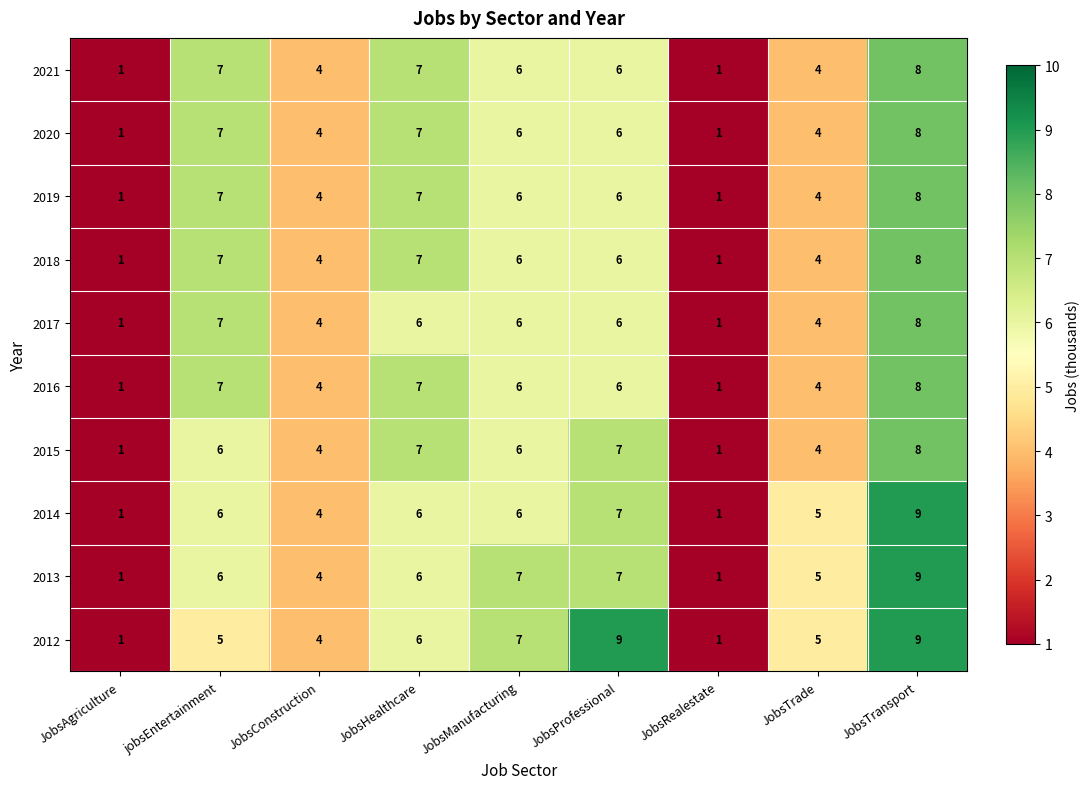

The value of 2012 at JobsRealestate is 1. True or false?

True